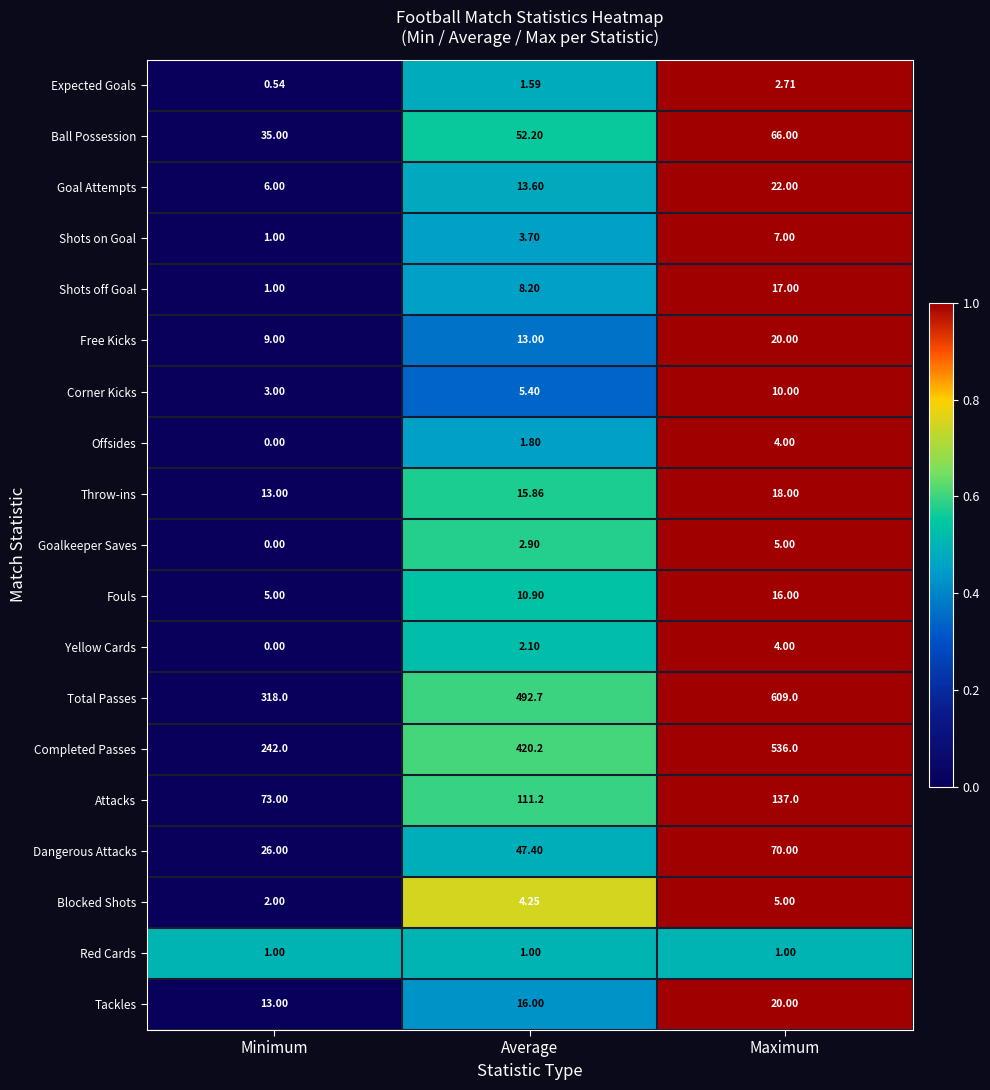

At how many categories does at least one series exceed 0?

3